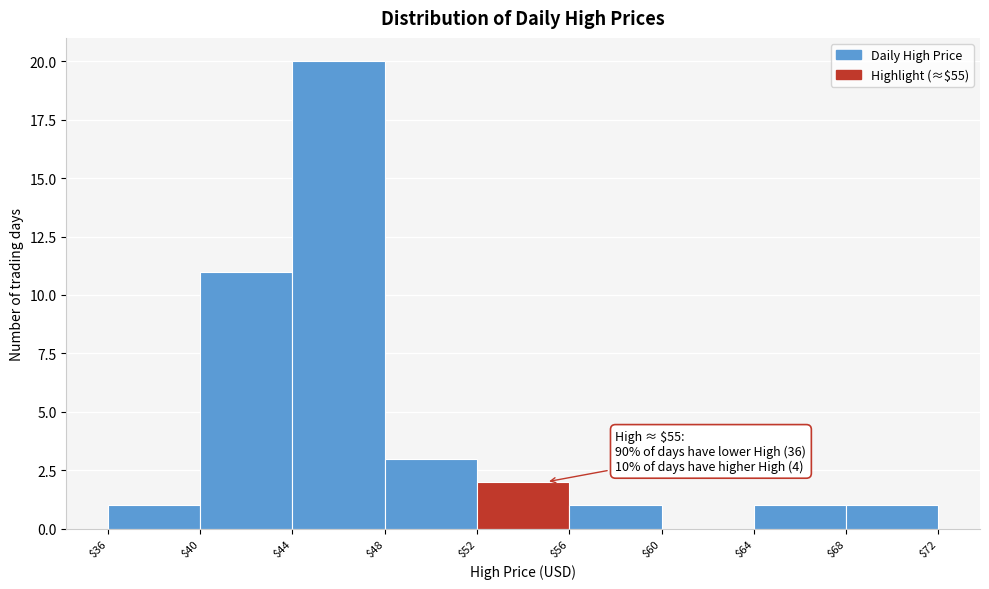

Which range on the x-axis has the tallest bar?

$44 to $48